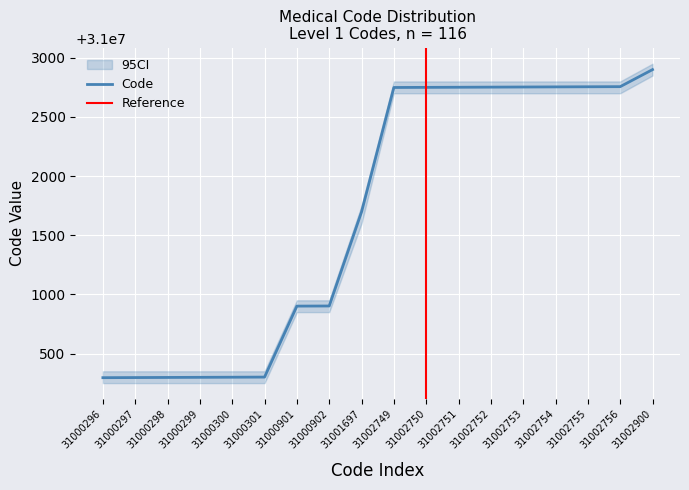

What is the ratio of the value at 31000297 to the value at 31002752?

1.0